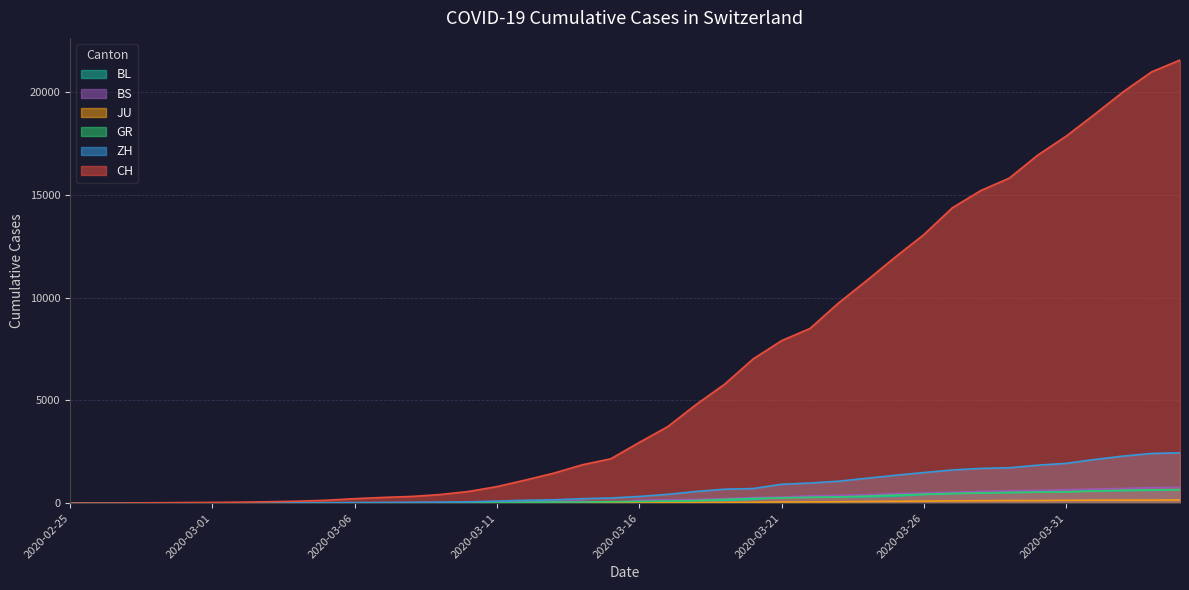

True or false: JU has a value of 6 at 2020-03-06.

False